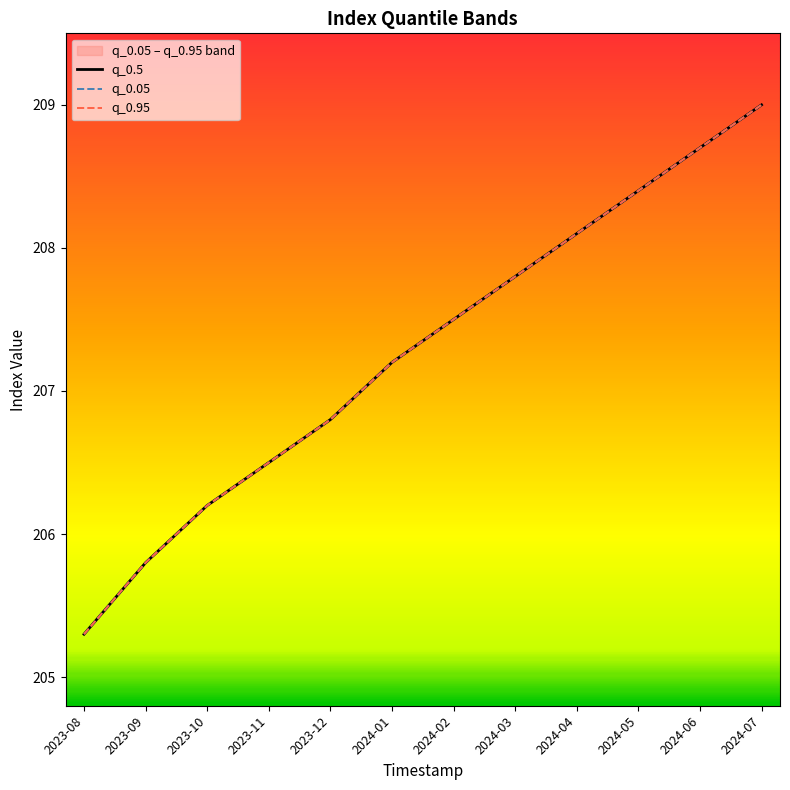

True or false: q_0.05 and q_0.95 cross at least once.

False